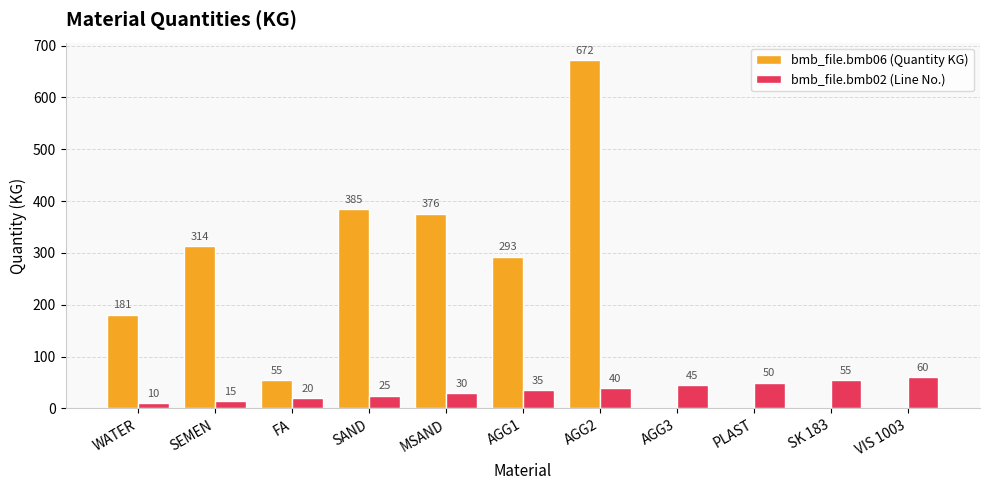

How many values in bmb_file.bmb06 (Quantity KG) are above zero?

9